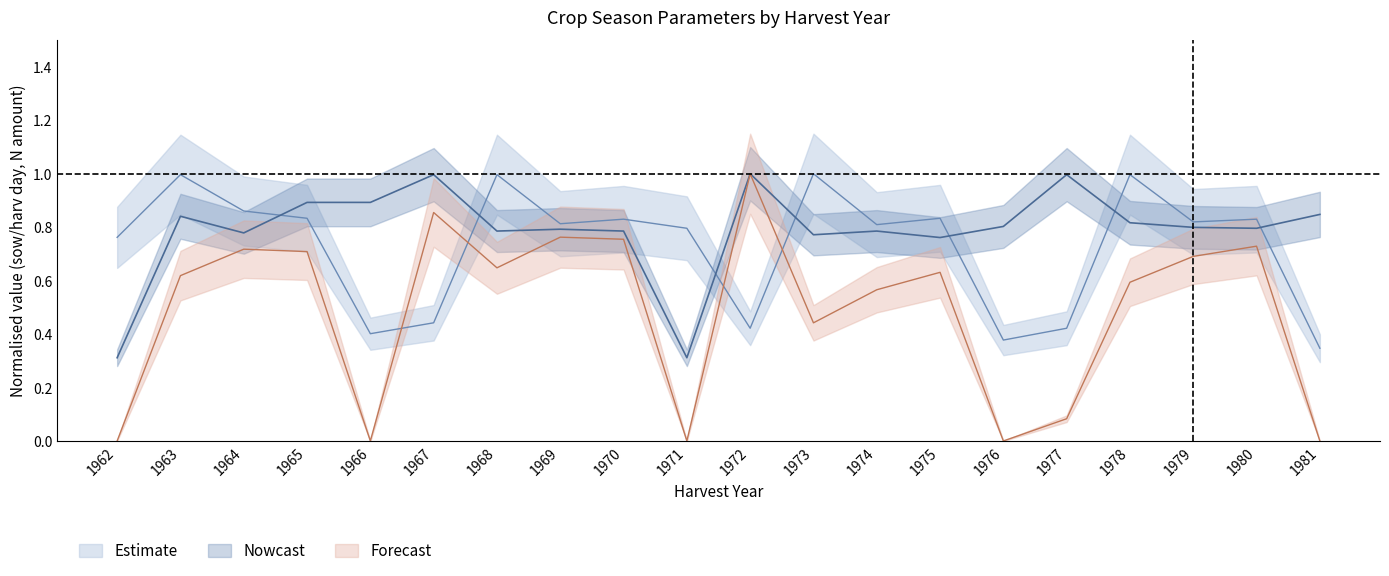

Reading left to right, extract all data points from this chart.

sowD: 0.8	1.0	0.9	0.8	0.4	0.4	1.0	0.8	0.8	0.8	0.4	1.0	0.8	0.8	0.4	0.4	1.0	0.8	0.8	0.3
harvD: 0.3	0.8	0.8	0.9	0.9	1.0	0.8	0.8	0.8	0.3	1.0	0.8	0.8	0.8	0.8	1.0	0.8	0.8	0.8	0.8
N2: 0.0	0.6	0.7	0.7	0.0	0.9	0.6	0.8	0.8	0.0	1.0	0.4	0.6	0.6	0.0	0.1	0.6	0.7	0.7	0.0